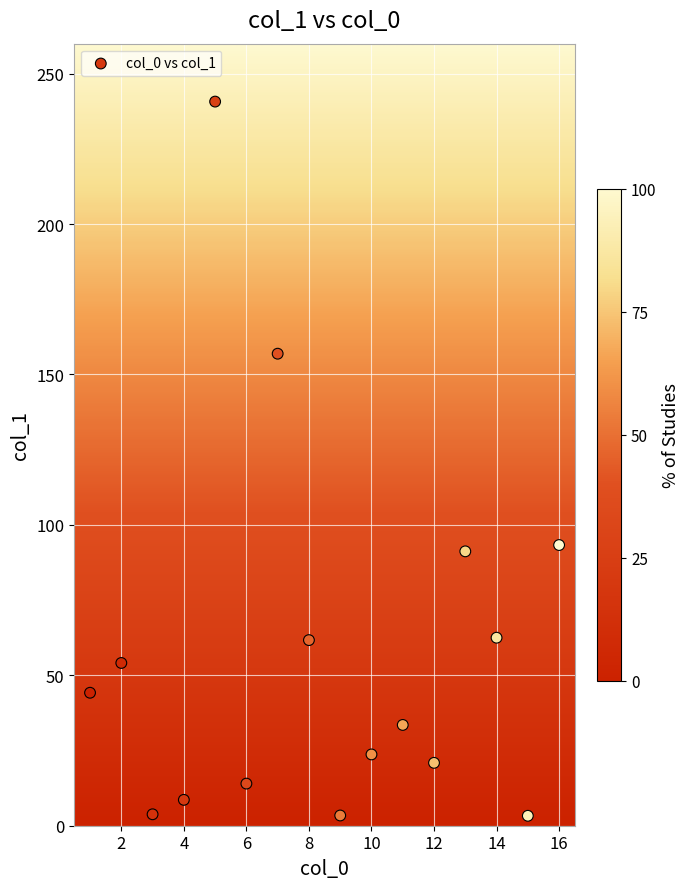

What is the range of Y values (max minus min)?

237.4